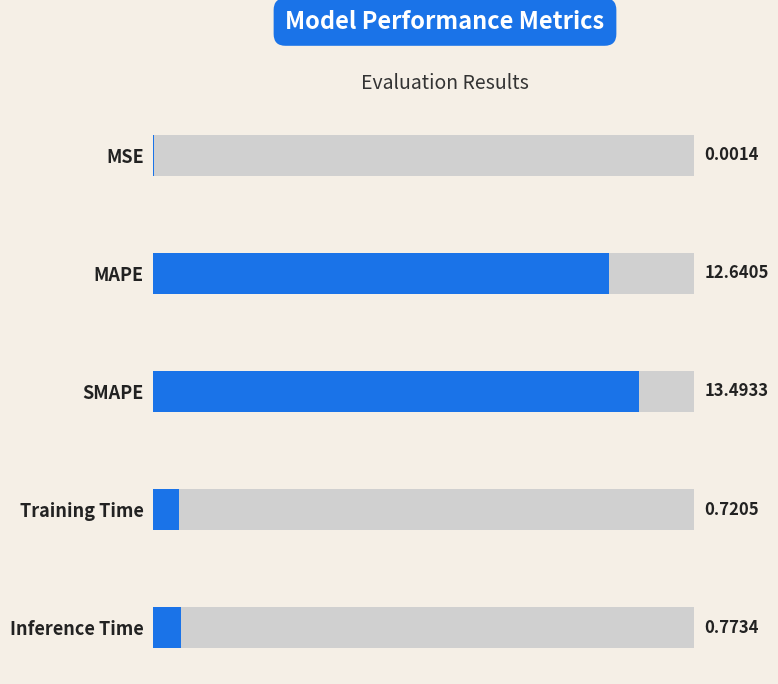

What is the greatest value displayed?

13.5